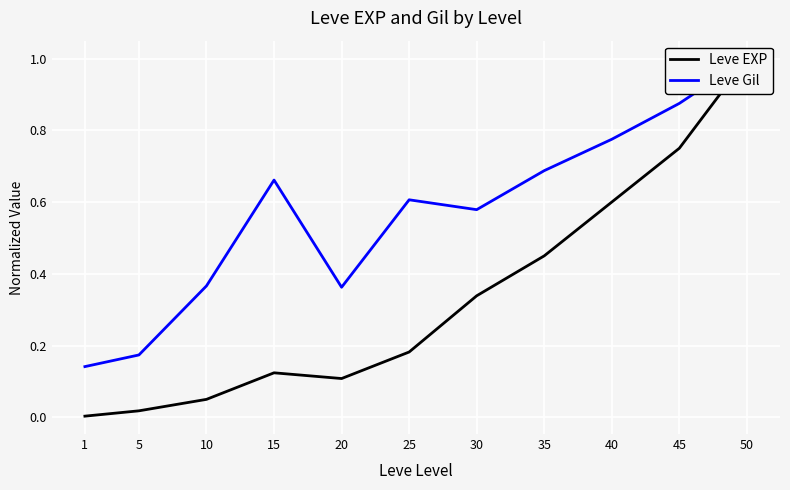

What is the difference between the Leve EXP values at 30 and 35?

0.1